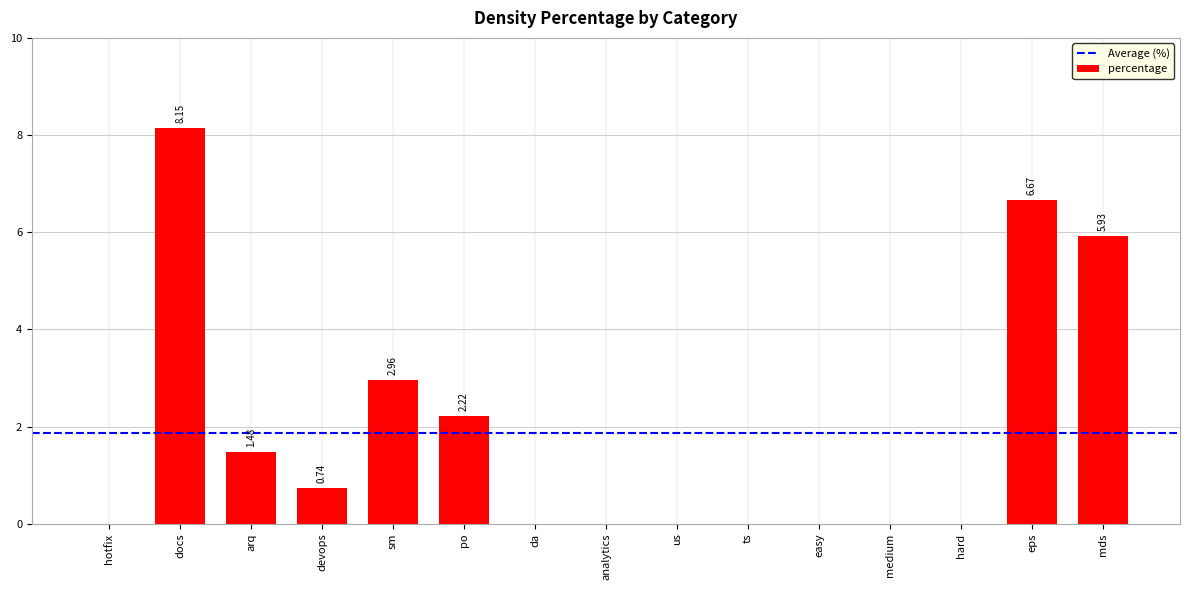

What is the change in value from sm to ts?

-3.0